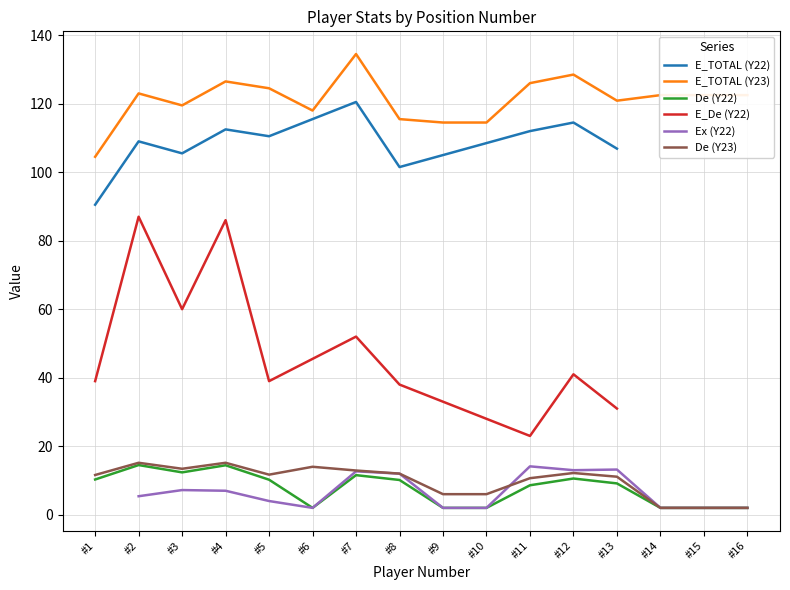

Where is De (Y23) nearest to the value 8?

#9